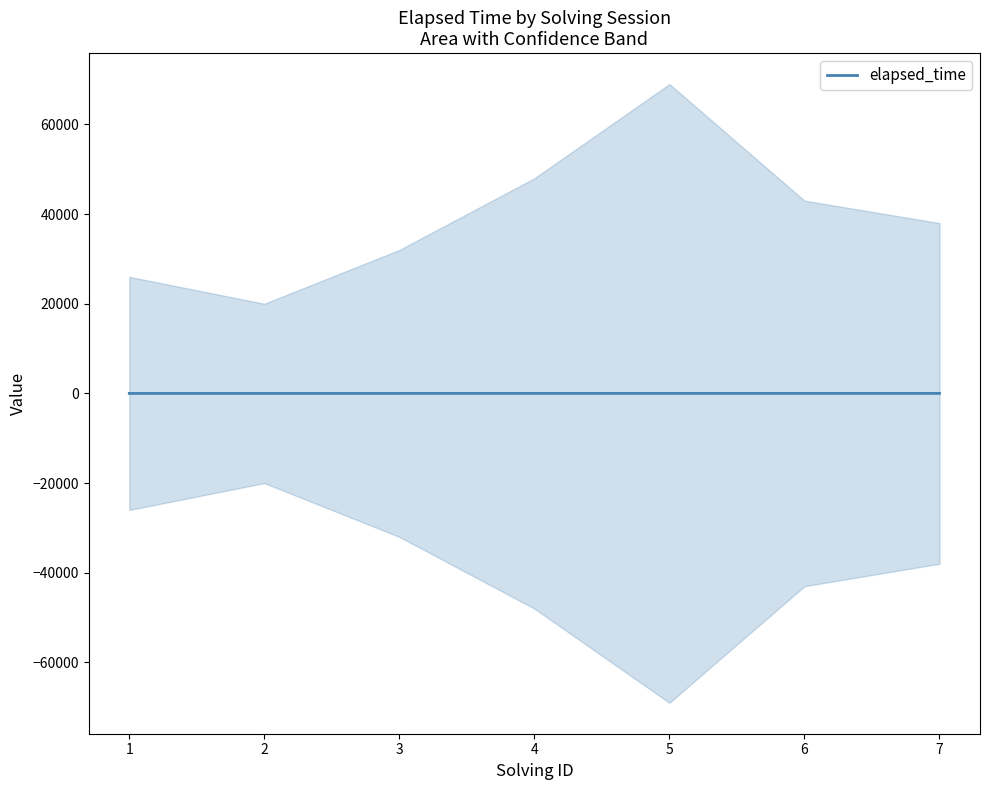

At which label does the data first exceed 4?

5